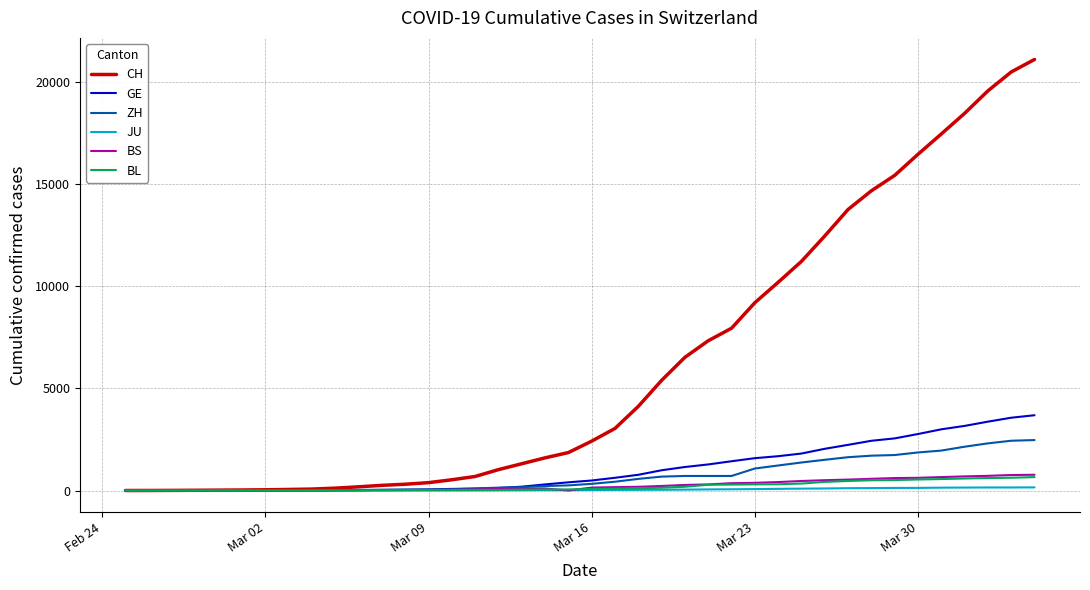

Which series has the largest range (max minus min)?

CH